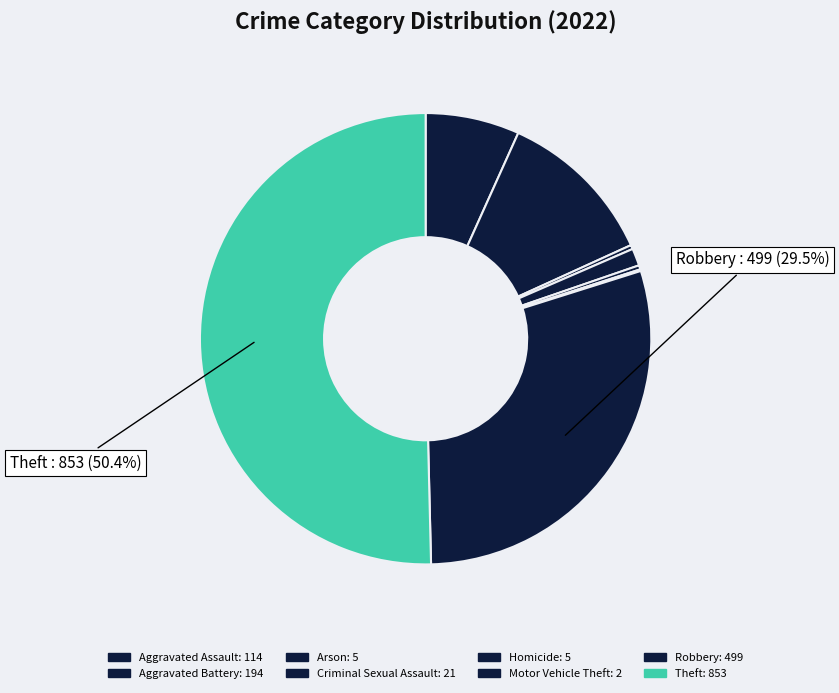

How many slices are in this pie chart?

8